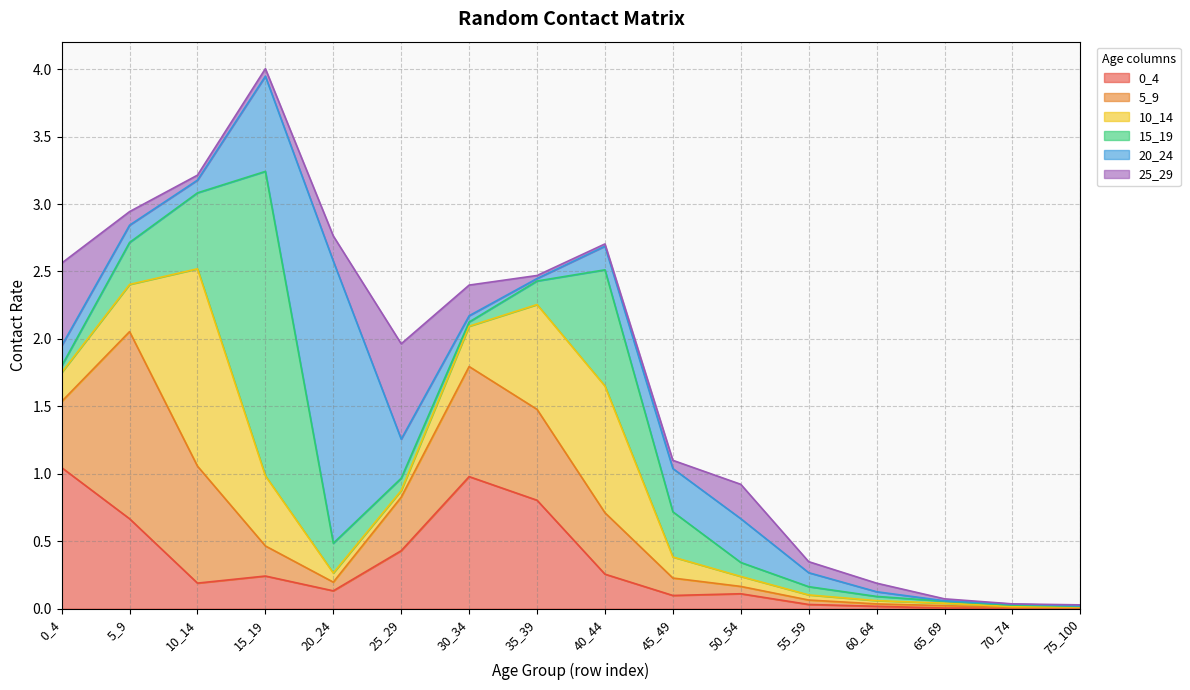

Reading left to right, transcribe all the data shown in this chart.

0_4: 1.0	0.7	0.2	0.2	0.1	0.4	1.0	0.8	0.3	0.1	0.1	0.0	0.0	0.0	0.0	0.0
5_9: 0.5	1.4	0.9	0.2	0.1	0.4	0.8	0.7	0.5	0.1	0.1	0.0	0.0	0.0	0.0	0.0
10_14: 0.2	0.3	1.5	0.5	0.1	0.0	0.3	0.8	0.9	0.2	0.1	0.0	0.0	0.0	0.0	0.0
15_19: 0.0	0.3	0.6	2.3	0.2	0.1	0.0	0.2	0.9	0.3	0.1	0.1	0.0	0.0	0.0	0.0
20_24: 0.1	0.1	0.1	0.7	2.1	0.3	0.0	0.0	0.2	0.3	0.3	0.1	0.0	0.0	0.0	0.0
25_29: 0.6	0.1	0.0	0.1	0.2	0.7	0.2	0.0	0.0	0.1	0.3	0.1	0.1	0.0	0.0	0.0